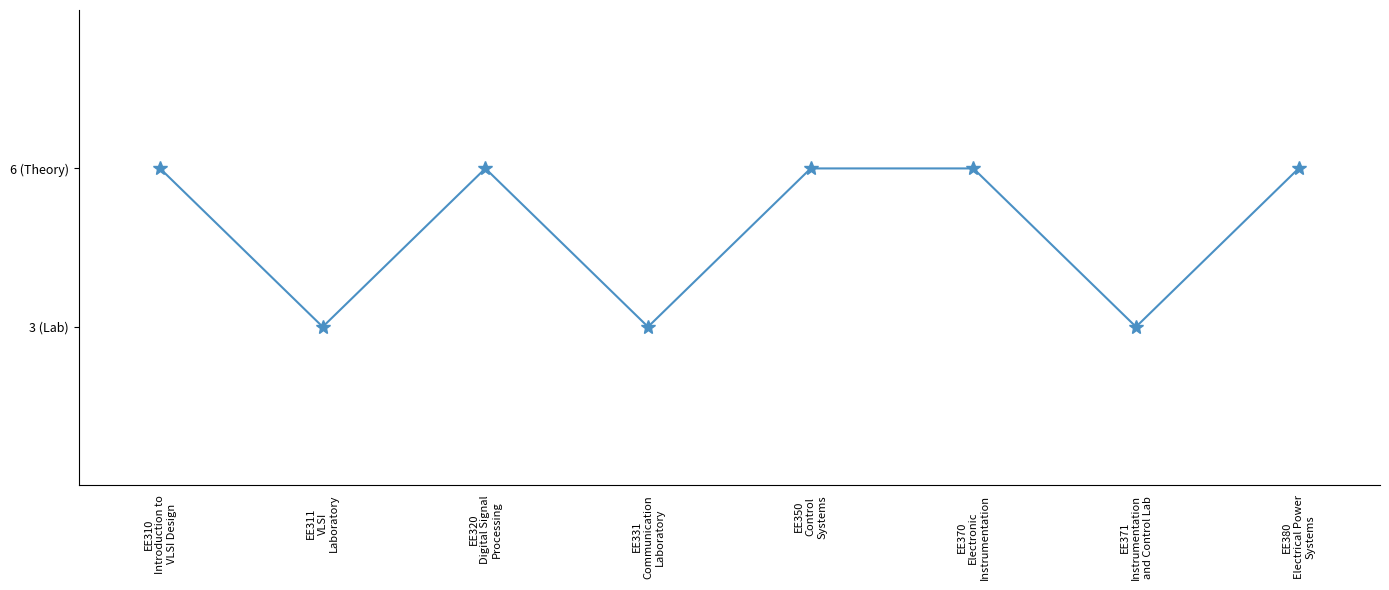

The value at EE320
Digital Signal
Processing is 10. True or false?

False